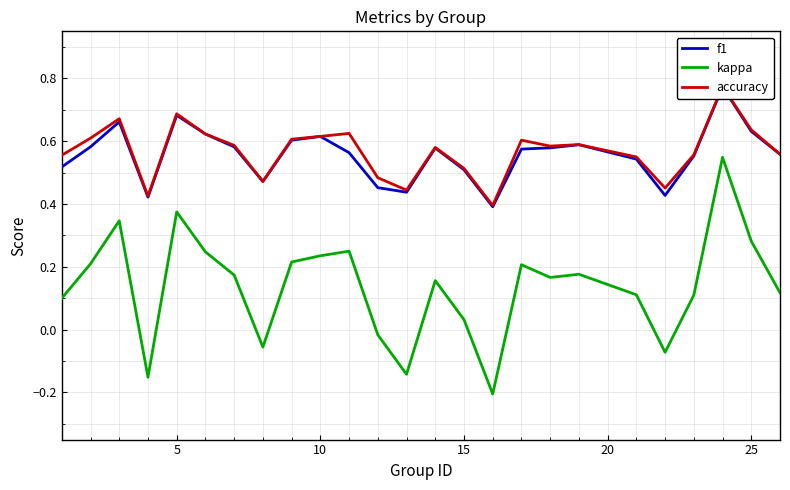

Does the chart have visible grid lines?

Yes